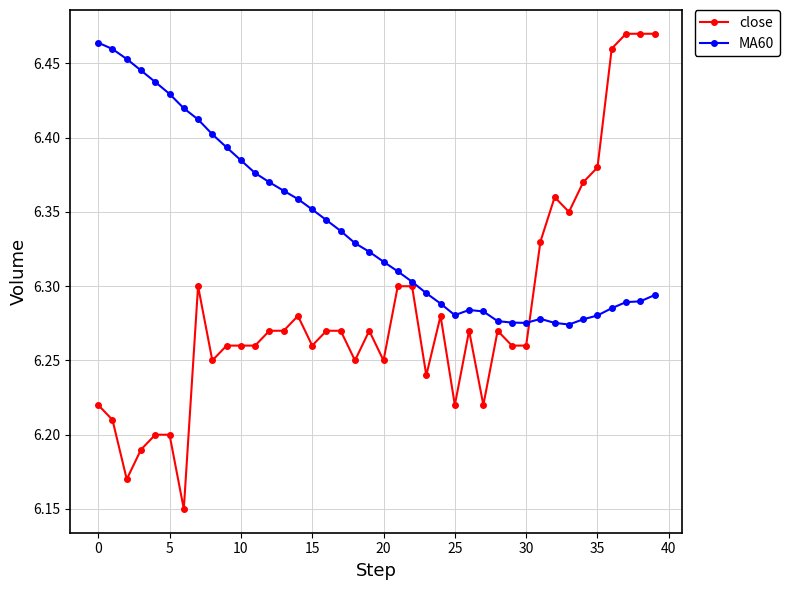

Which series has the largest total across all categories?

MA60